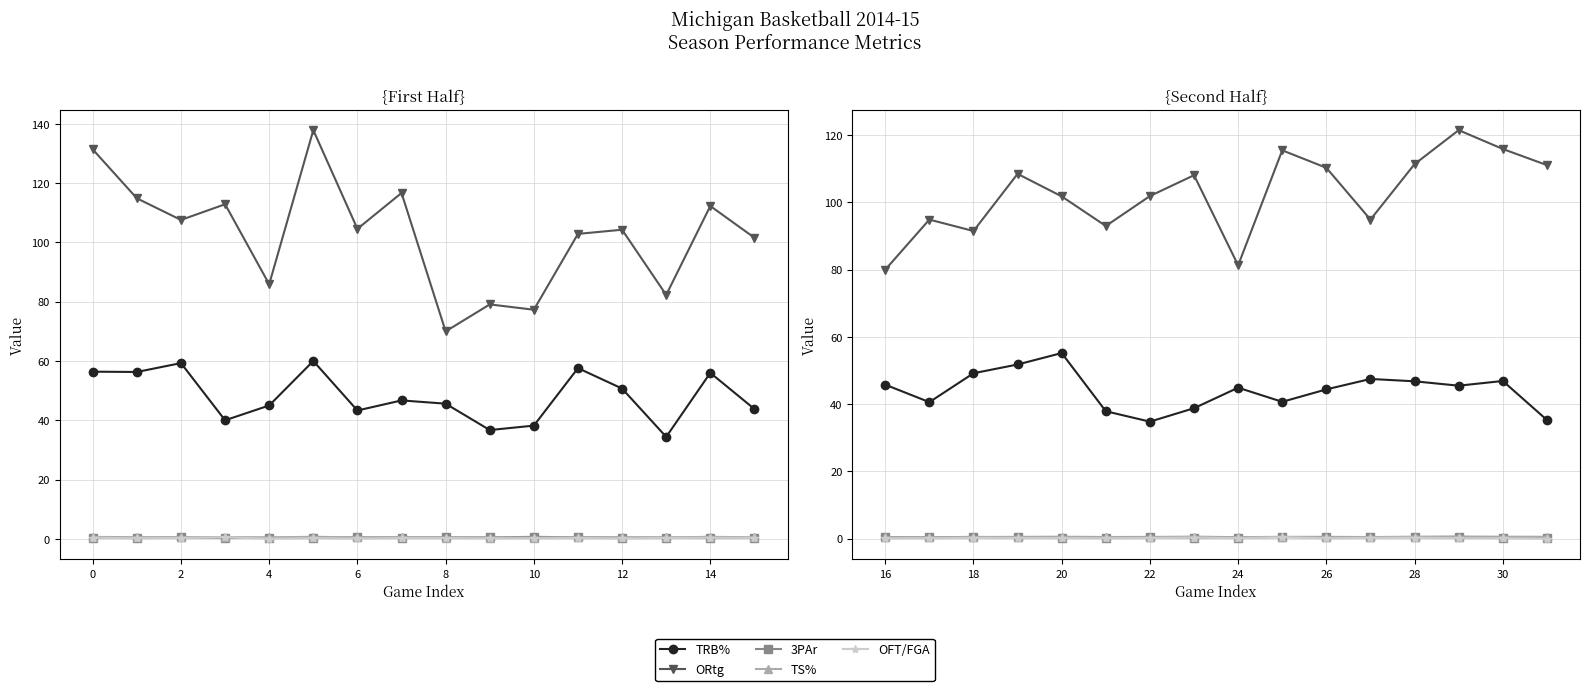

What is the value of the OFT/FGA point at the 4th from the left?

0.2